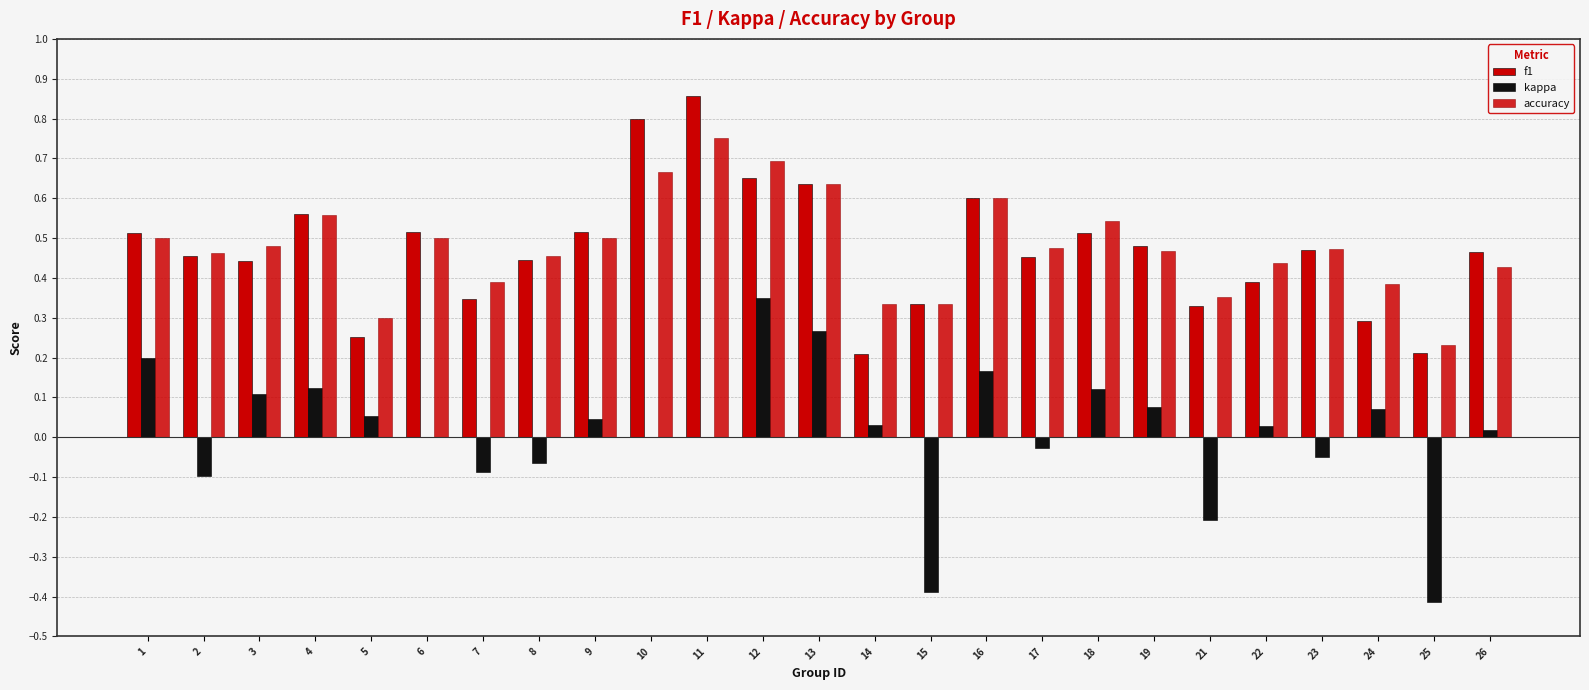

True or false: accuracy has a value of 0.5 at 23.

True